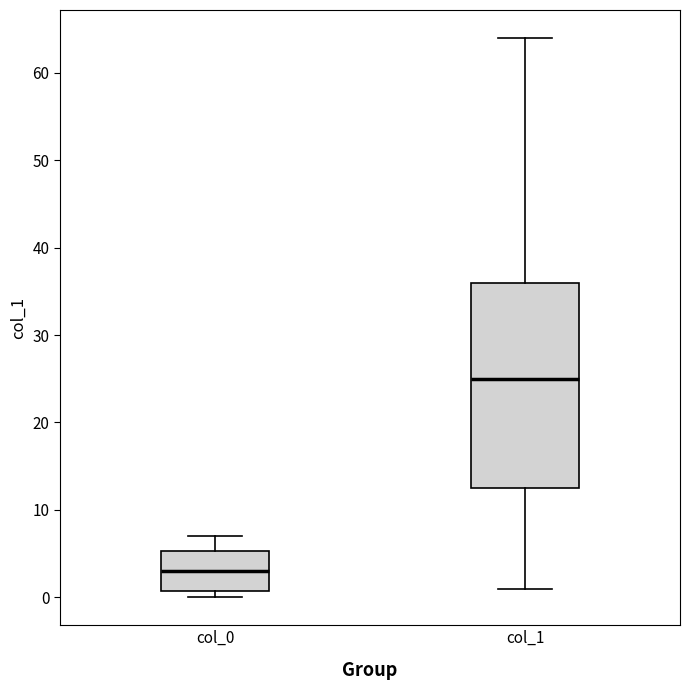

Where does the lower whisker of the box for col_1 end on the y-axis? The values are not printed on the chart, so give them approximately, as read against the axis.

1